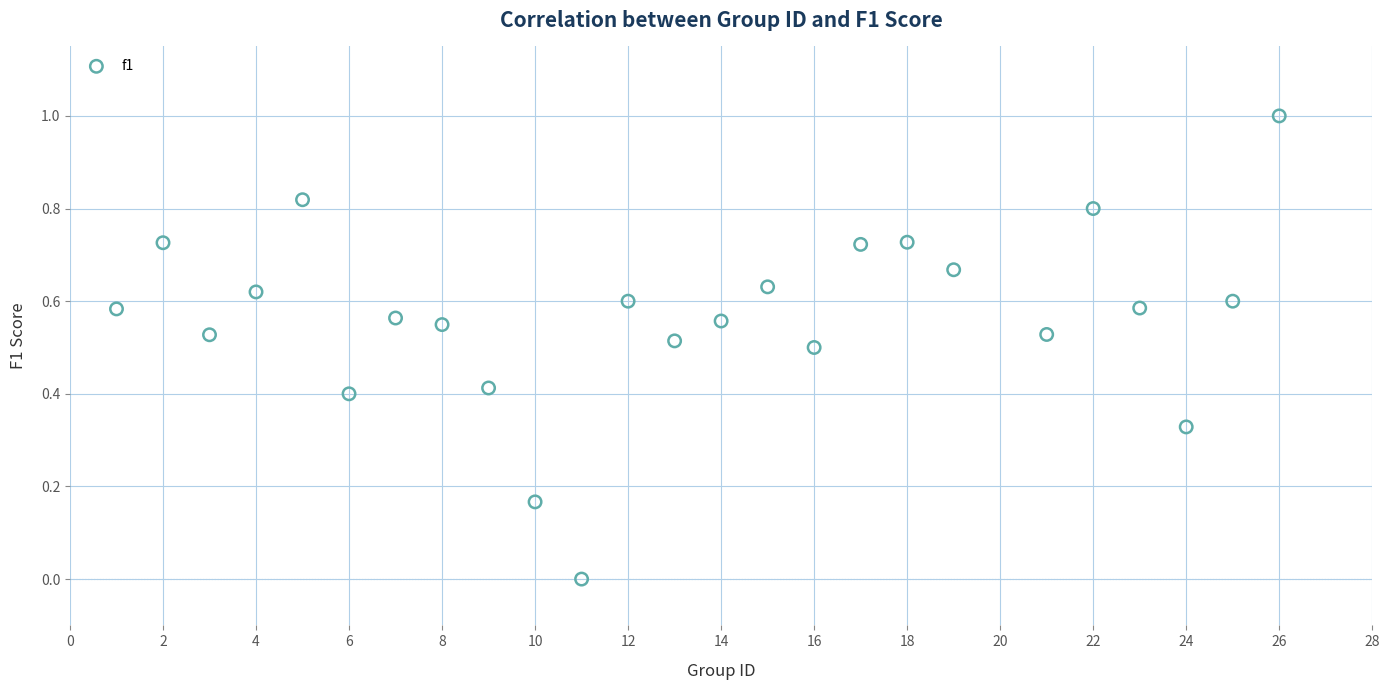

What is the range of X values (max minus min)?

25.0